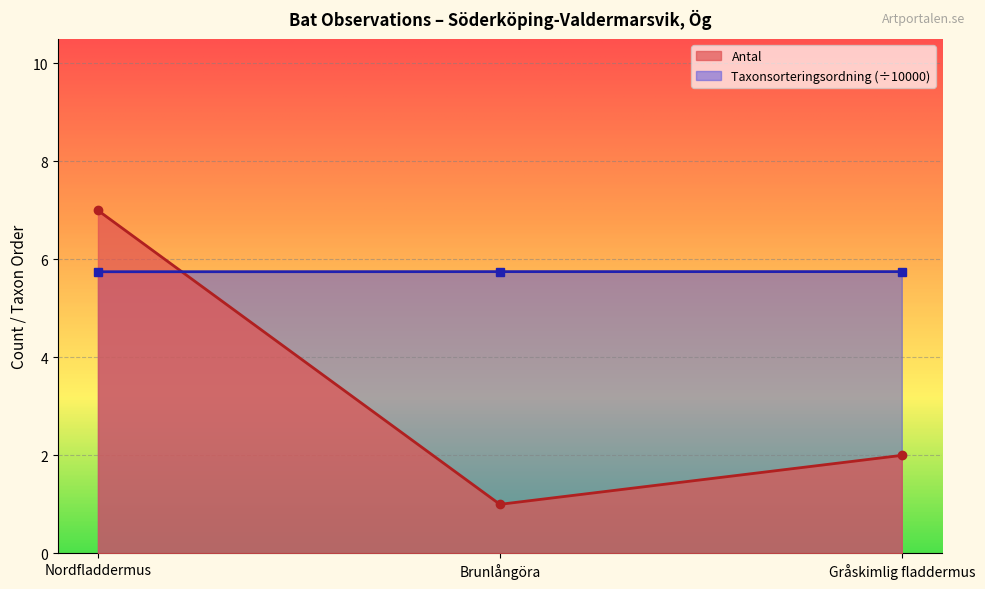

What is the spread (max minus min) of values at Brunlångöra?

4.8